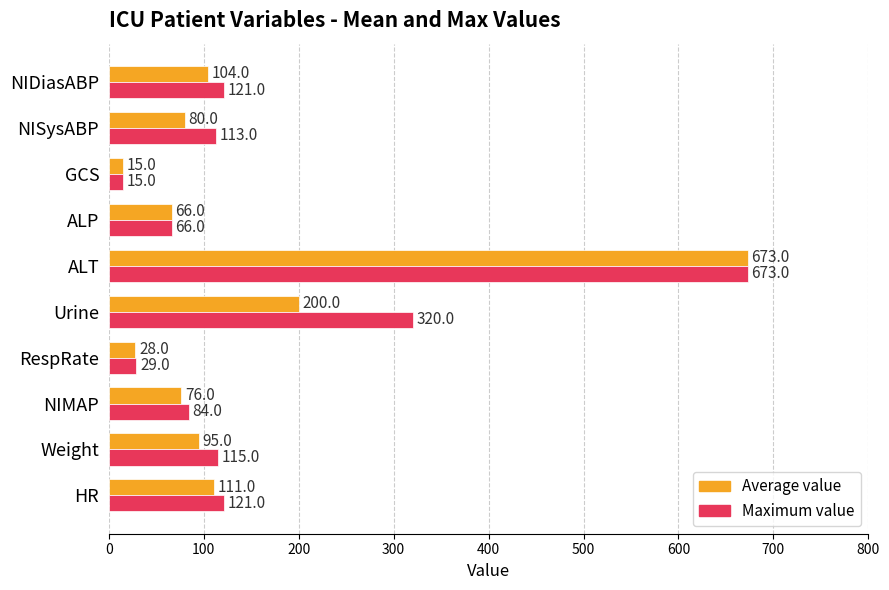

What is the spread (max minus min) of values at Urine?

120